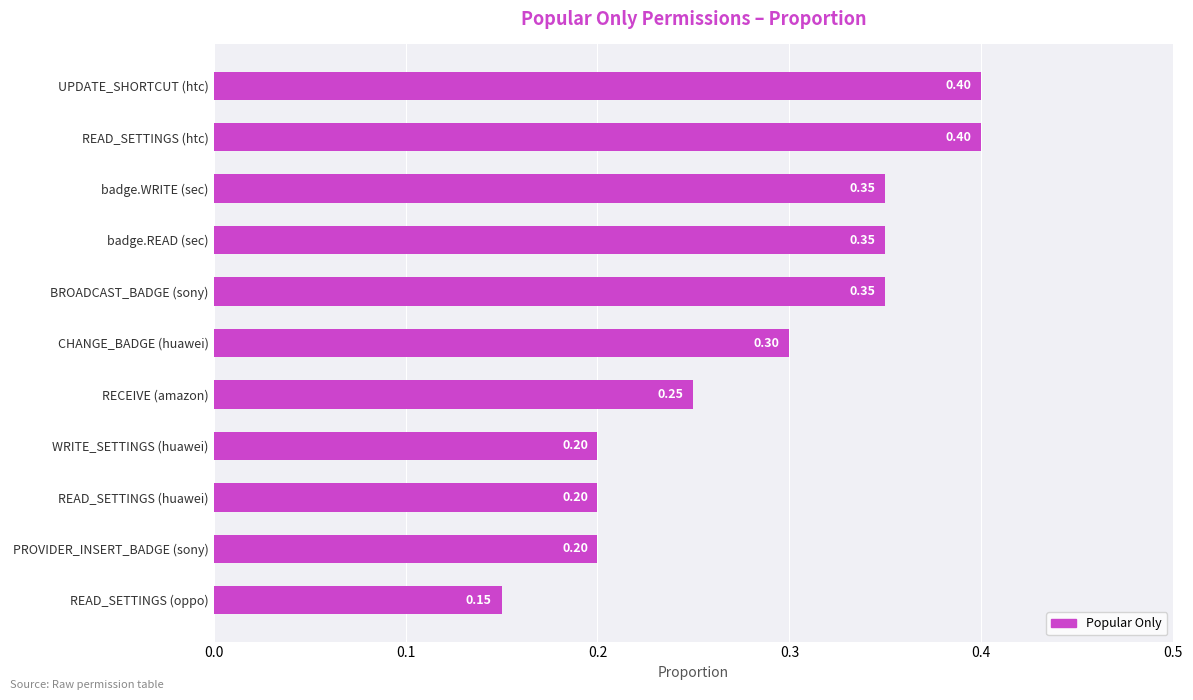

Where is the data nearest to the value 0?

READ_SETTINGS (oppo)